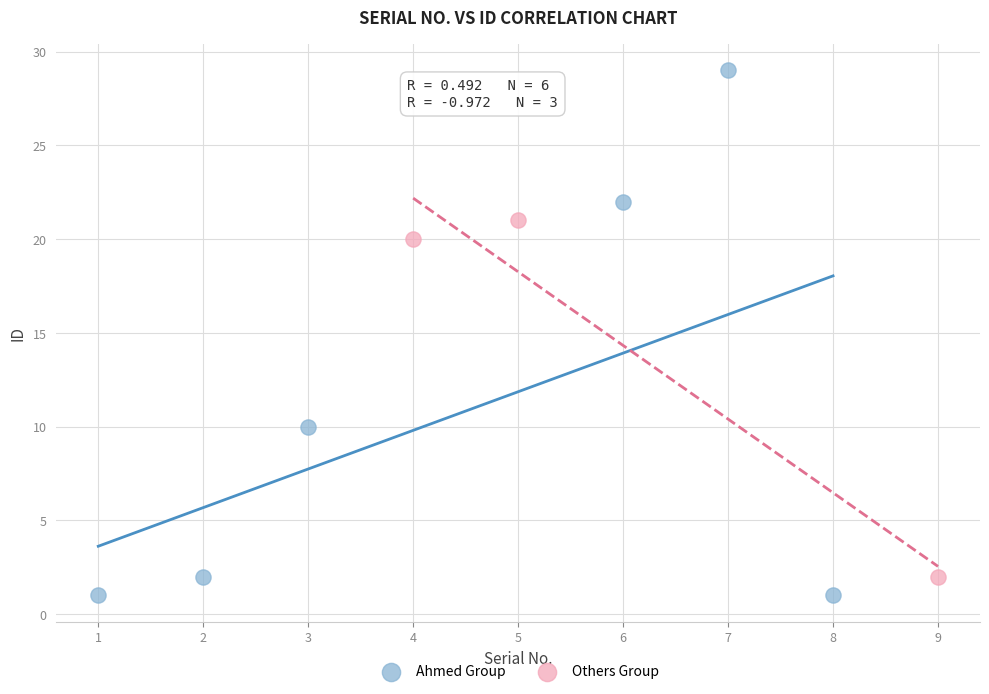

Which series has the largest Y range (max minus min)?

Ahmed Group